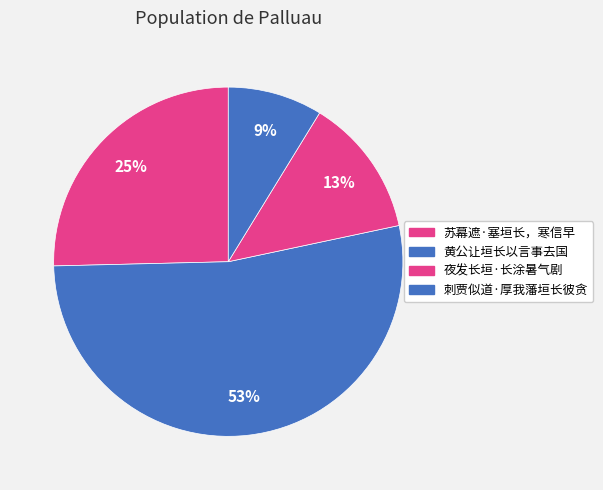

What portion of the pie excludes 苏幕遮·塞垣长，寒信早?

74.6%